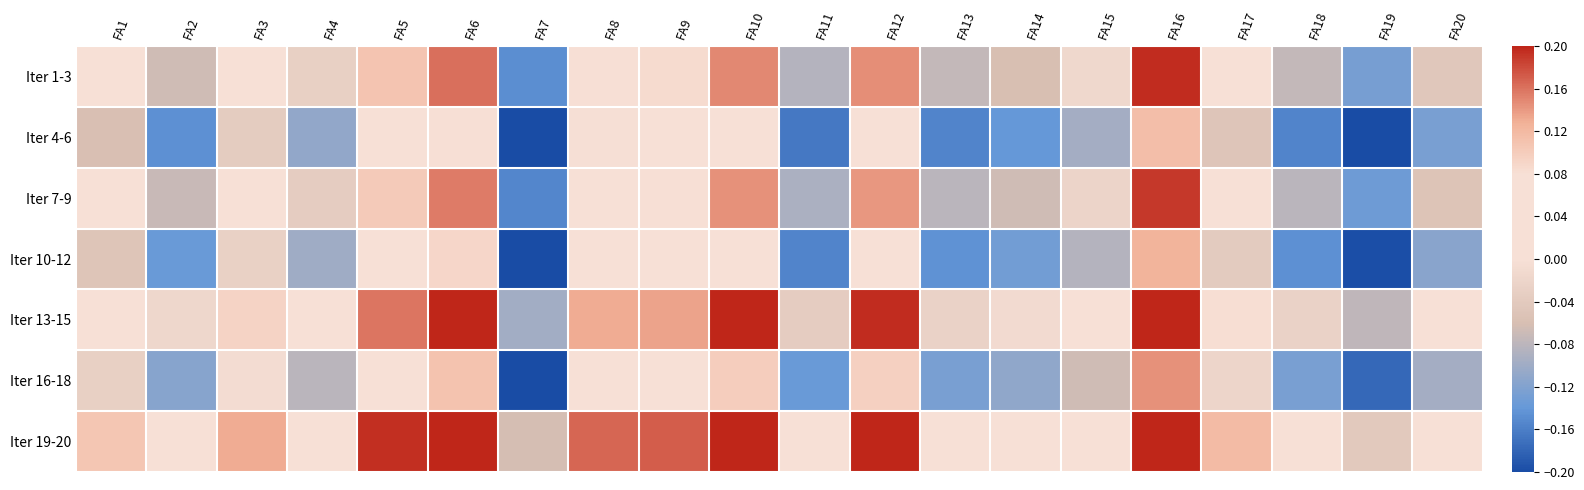

At how many categories does at least one series exceed 0?

18